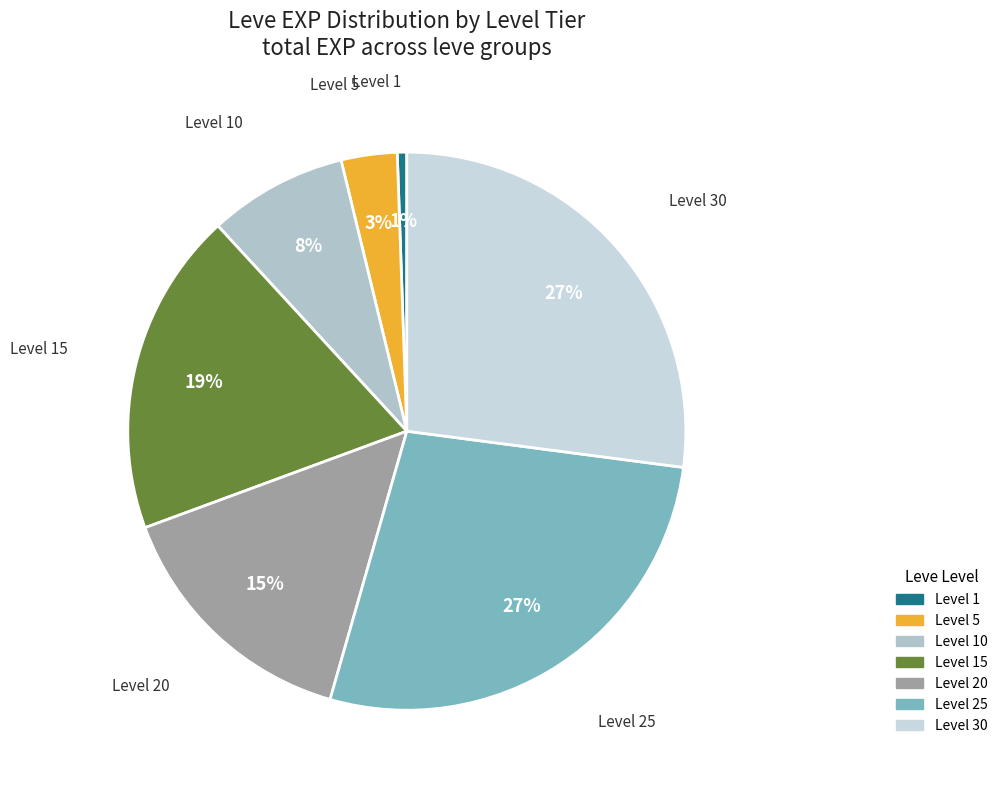

What percentage is the Level 30 slice, to the nearest percent?

27%